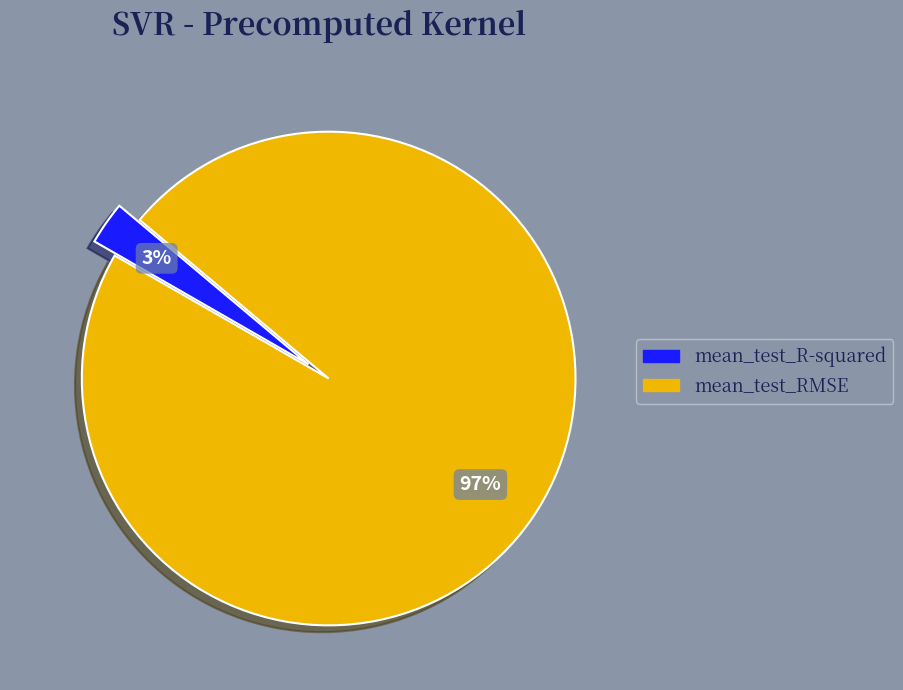

Count the number of slices in the pie.

2